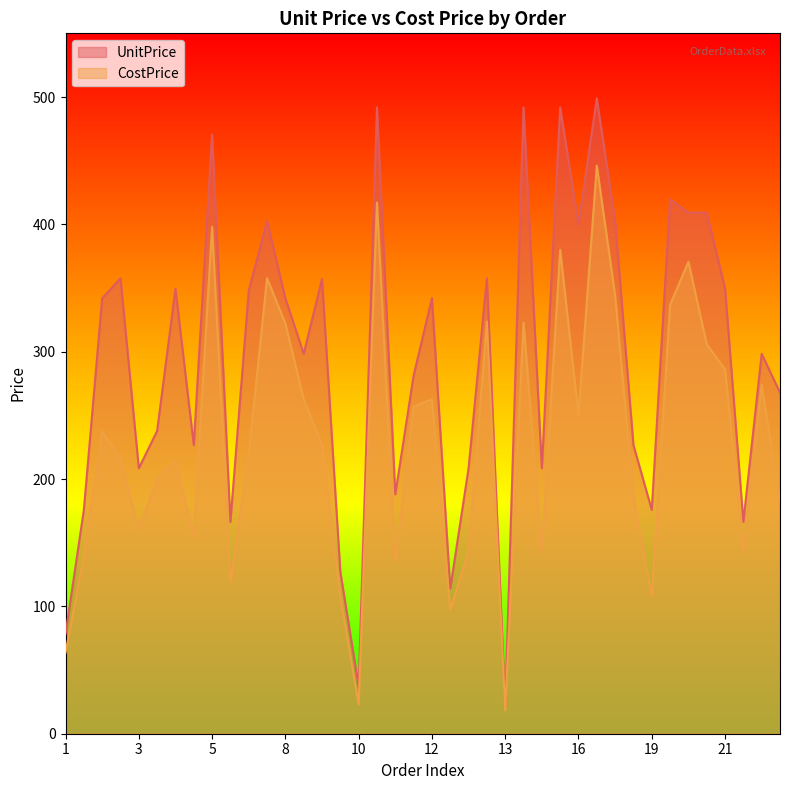

How many data points in UnitPrice are less than 341?

20